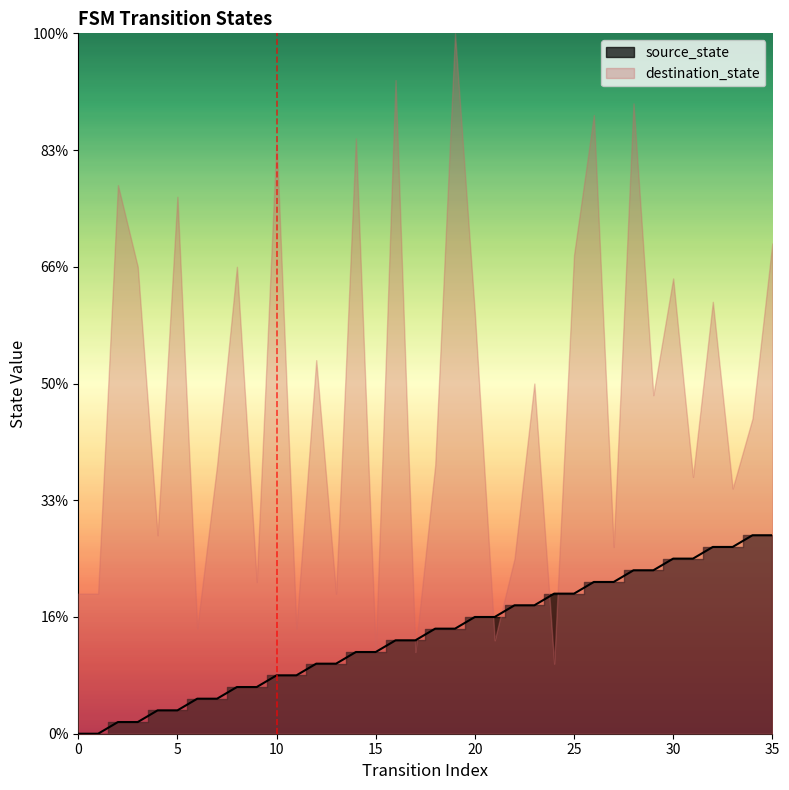

What is the sum of the values at 13 and 16?

14